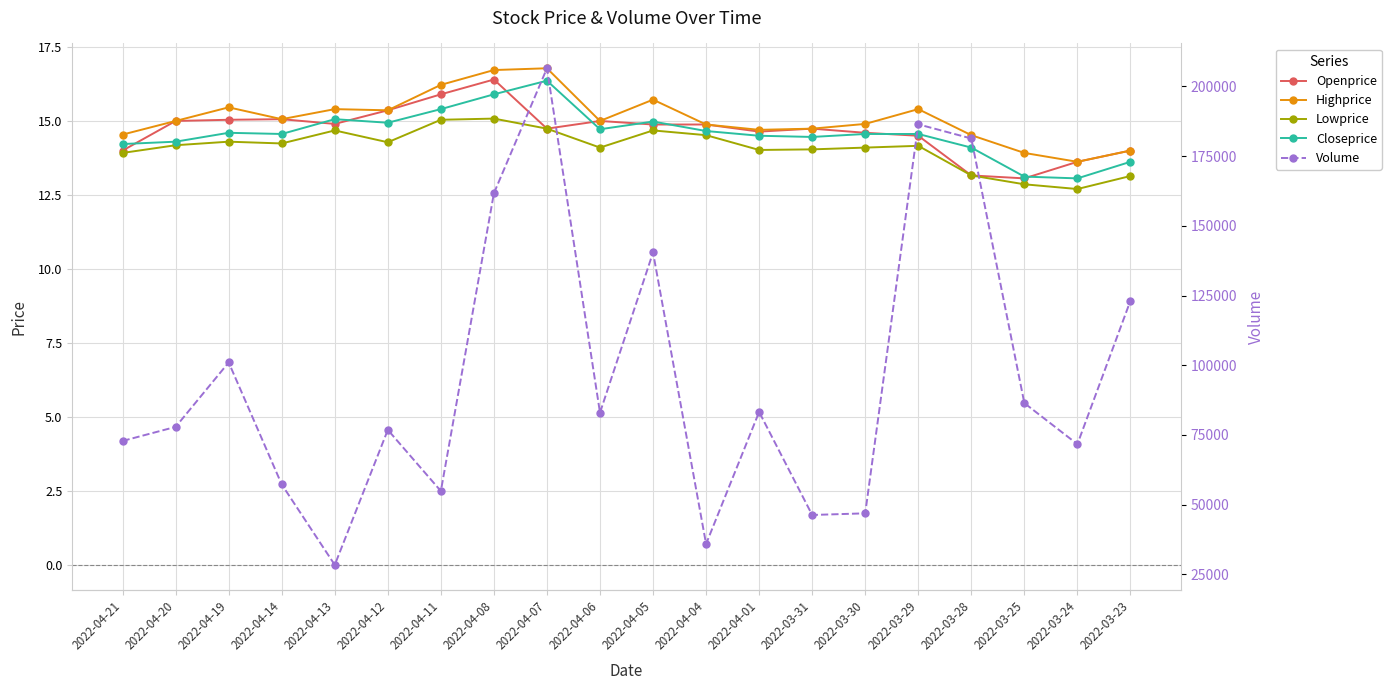

Reading right to left, extract all data points from this chart.

Openprice: 2022-03-23=14.0	2022-03-24=13.6	2022-03-25=13.1	2022-03-28=13.2	2022-03-29=14.5	2022-03-30=14.6	2022-03-31=14.7	2022-04-01=14.6	2022-04-04=14.9	2022-04-05=14.9	2022-04-06=15.0	2022-04-07=14.7	2022-04-08=16.4	2022-04-11=15.9	2022-04-12=15.4	2022-04-13=14.9	2022-04-14=15.1	2022-04-19=15.0	2022-04-20=15.0	2022-04-21=14.0
Highprice: 2022-03-23=14.0	2022-03-24=13.6	2022-03-25=13.9	2022-03-28=14.5	2022-03-29=15.4	2022-03-30=14.9	2022-03-31=14.7	2022-04-01=14.7	2022-04-04=14.9	2022-04-05=15.7	2022-04-06=15.0	2022-04-07=16.8	2022-04-08=16.7	2022-04-11=16.2	2022-04-12=15.4	2022-04-13=15.4	2022-04-14=15.1	2022-04-19=15.5	2022-04-20=15.0	2022-04-21=14.5
Lowprice: 2022-03-23=13.1	2022-03-24=12.7	2022-03-25=12.9	2022-03-28=13.2	2022-03-29=14.2	2022-03-30=14.1	2022-03-31=14.0	2022-04-01=14.0	2022-04-04=14.5	2022-04-05=14.7	2022-04-06=14.1	2022-04-07=14.7	2022-04-08=15.1	2022-04-11=15.0	2022-04-12=14.3	2022-04-13=14.7	2022-04-14=14.2	2022-04-19=14.3	2022-04-20=14.2	2022-04-21=13.9
Closeprice: 2022-03-23=13.6	2022-03-24=13.1	2022-03-25=13.1	2022-03-28=14.1	2022-03-29=14.6	2022-03-30=14.6	2022-03-31=14.5	2022-04-01=14.5	2022-04-04=14.7	2022-04-05=15.0	2022-04-06=14.7	2022-04-07=16.4	2022-04-08=15.9	2022-04-11=15.4	2022-04-12=14.9	2022-04-13=15.1	2022-04-14=14.6	2022-04-19=14.6	2022-04-20=14.3	2022-04-21=14.2
Volume: 2022-03-23=123143.0	2022-03-24=71705.0	2022-03-25=86440.0	2022-03-28=181323.0	2022-03-29=186403.0	2022-03-30=46912.0	2022-03-31=46321.0	2022-04-01=83268.0	2022-04-04=35922.0	2022-04-05=140448.0	2022-04-06=83003.0	2022-04-07=206501.0	2022-04-08=161688.0	2022-04-11=54899.0	2022-04-12=76837.0	2022-04-13=28412.0	2022-04-14=57261.0	2022-04-19=101019.0	2022-04-20=77911.0	2022-04-21=72868.0